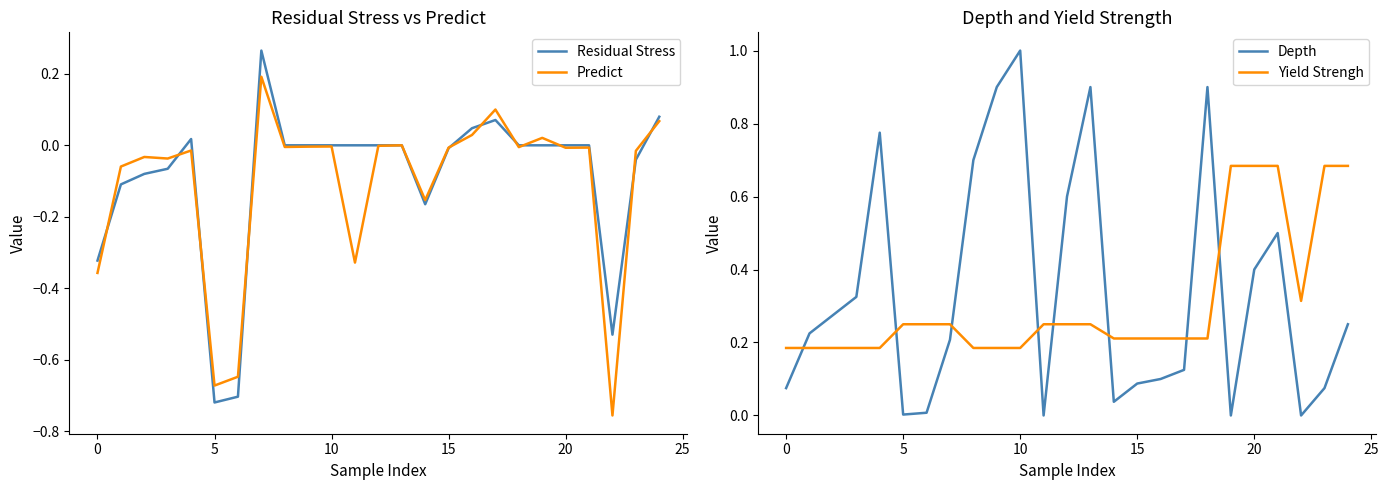

How many distinct data groups are displayed?

4